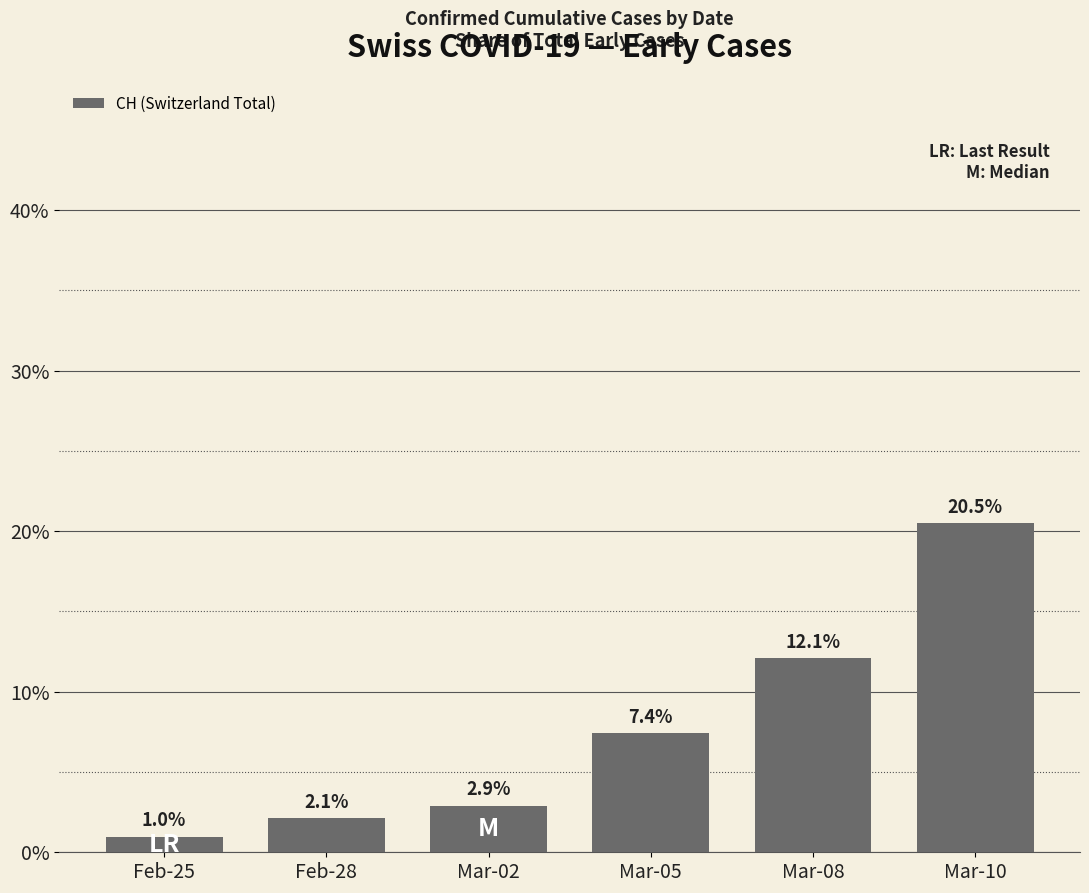

Reading left to right, transcribe all the data shown in this chart.

1.0	2.1	2.9	7.4	12.1	20.5